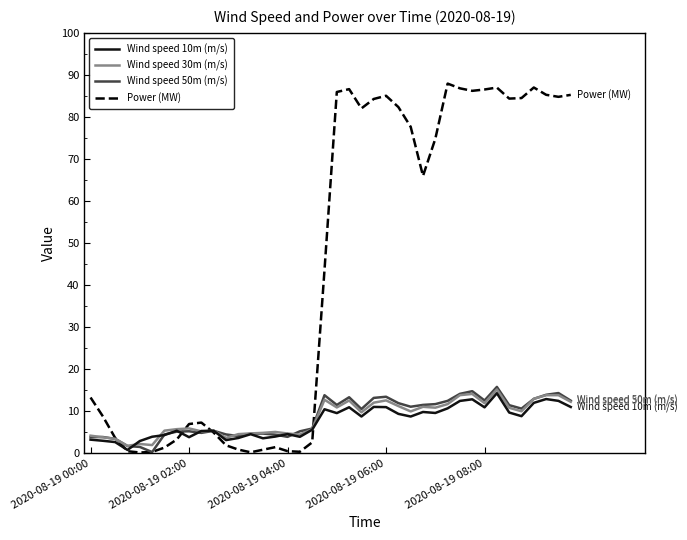

Which series has the widest spread of values?

Power (MW)